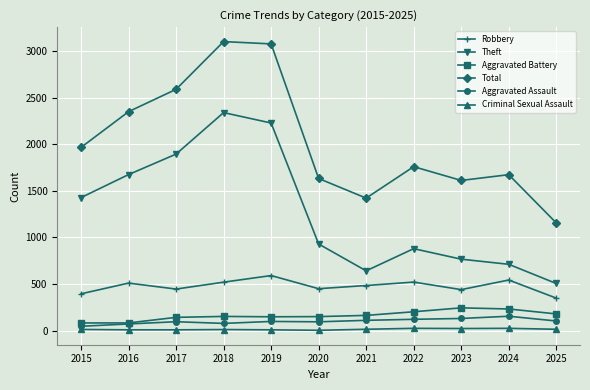

Which series has the largest total across all categories?

Total